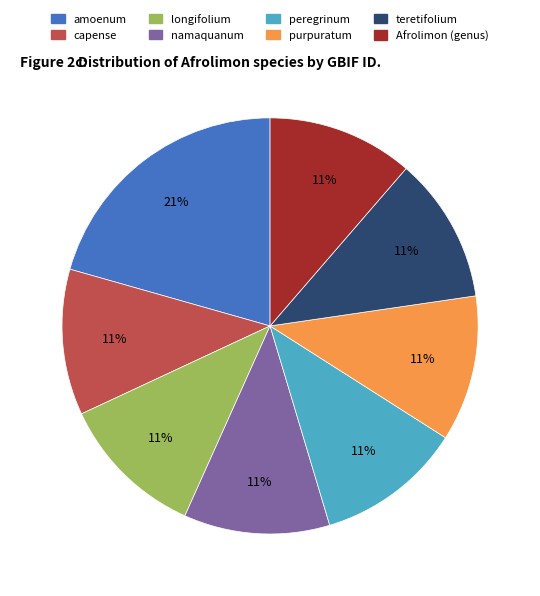

How many segments does this pie chart have?

8